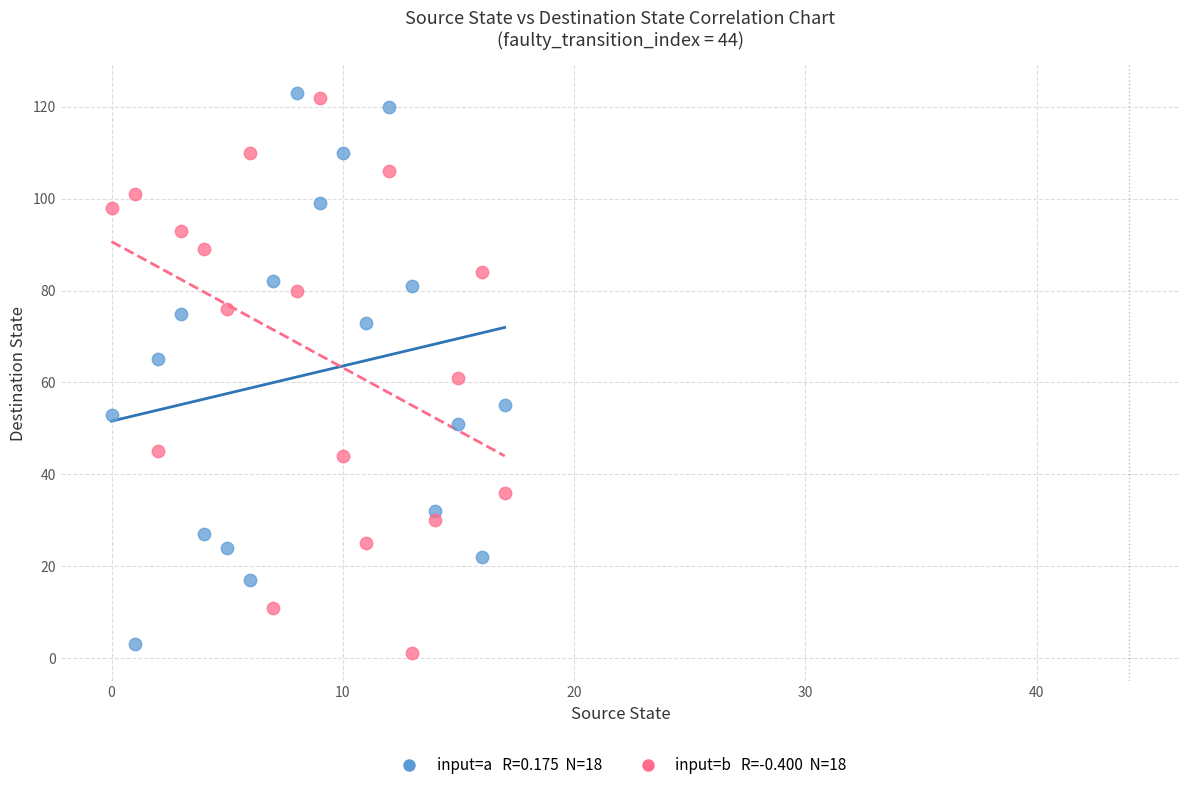

Across all data points, what is the range of Y values (max minus min)?

122